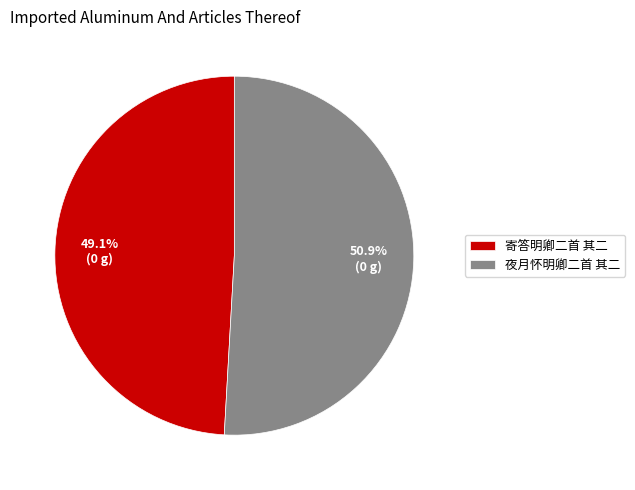

What percentage is the 夜月怀明卿二首 其二 slice, to the nearest percent?

51%